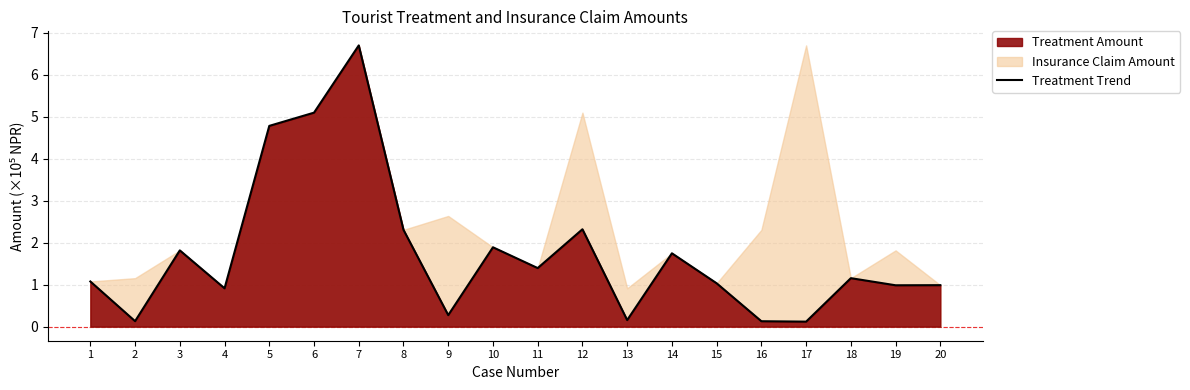

Which label corresponds to the smallest value in the chart?

17